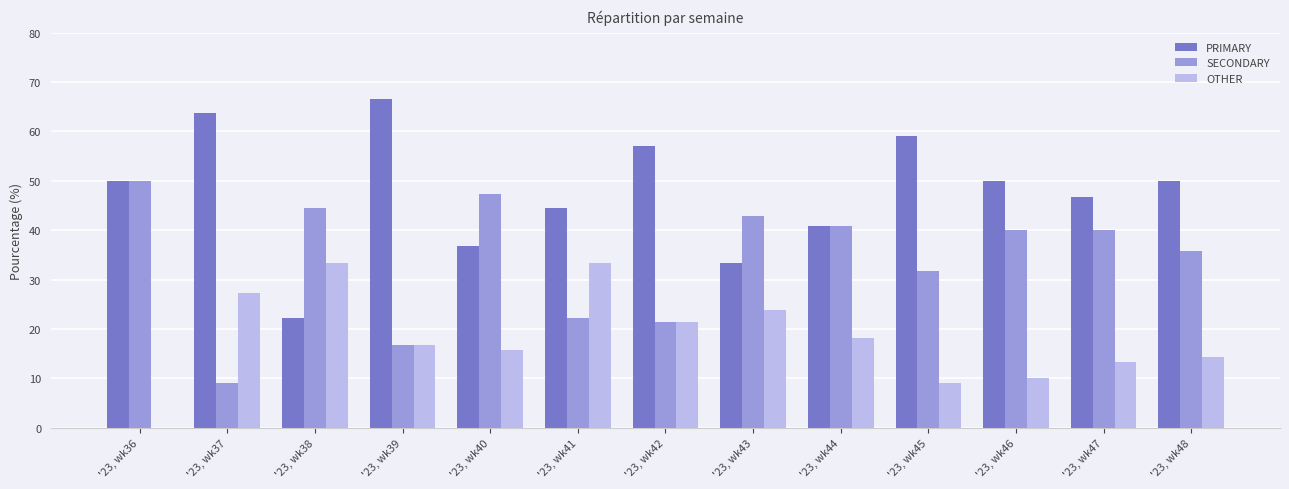

Which series changed the most between '23, wk37 and '23, wk44?

SECONDARY